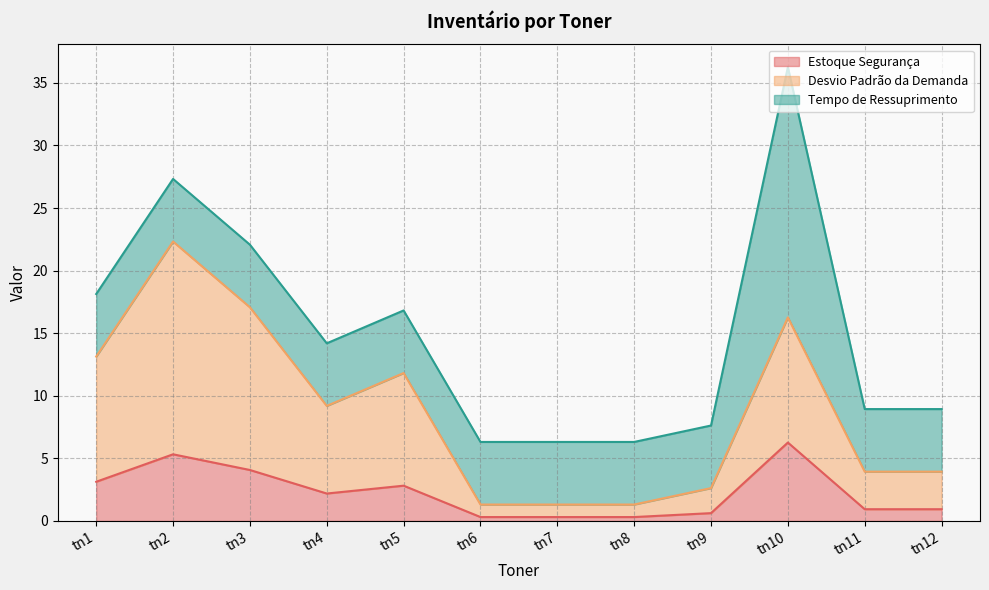

Which series has the widest spread of values?

Desvio Padrão da Demanda